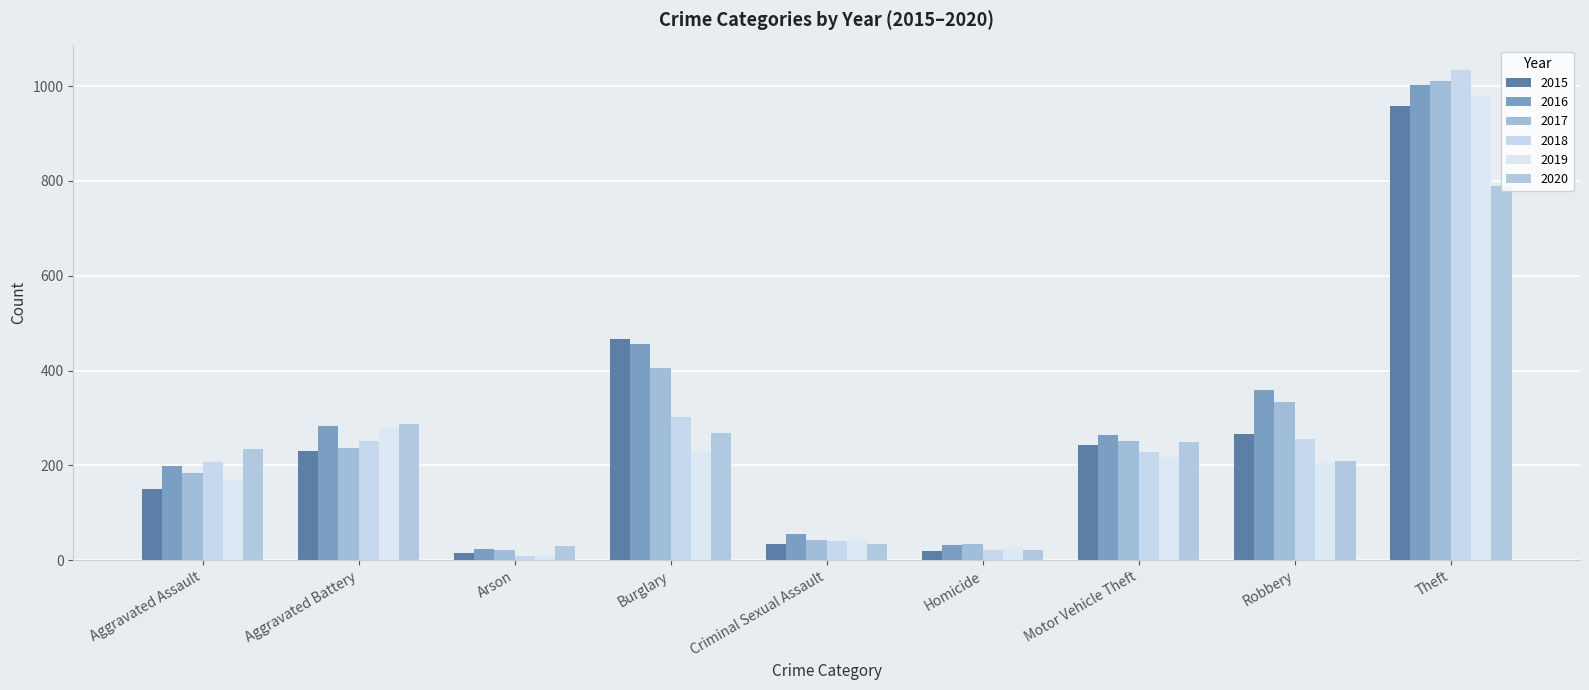

What is the label of the 7th bar from the left?

Motor Vehicle Theft